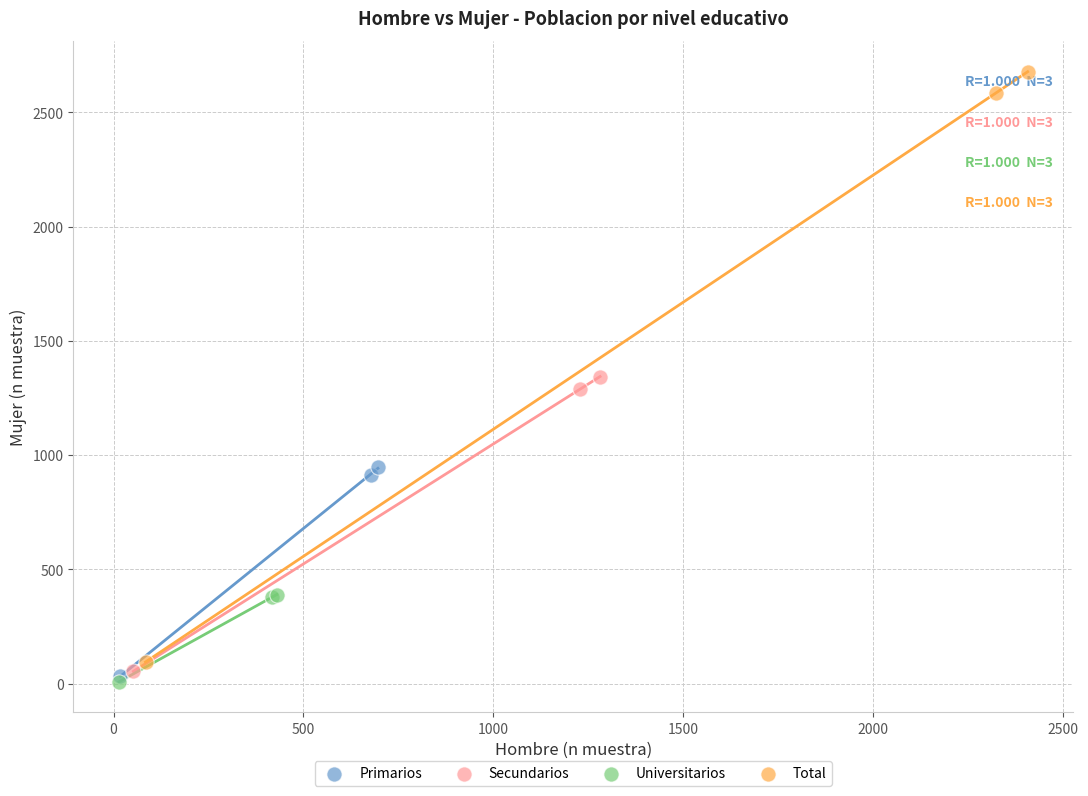

Which series reaches the maximum Y coordinate?

Total